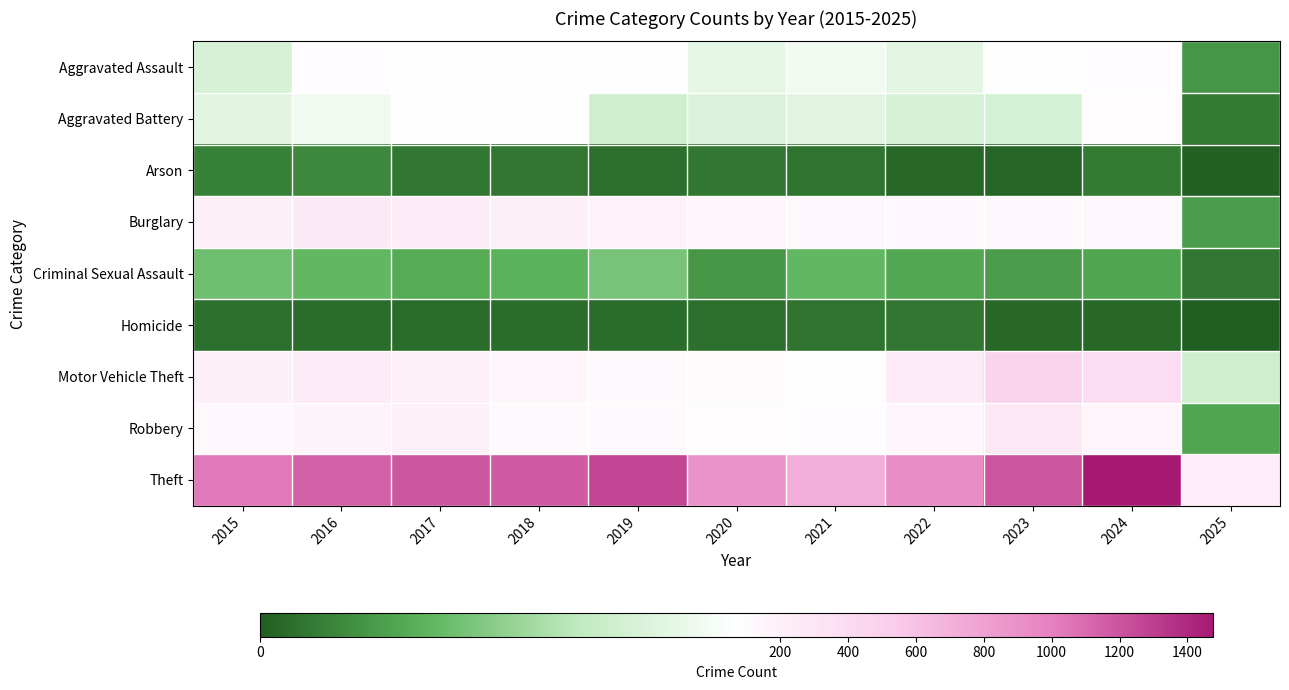

How many categories are shown in the chart?

11